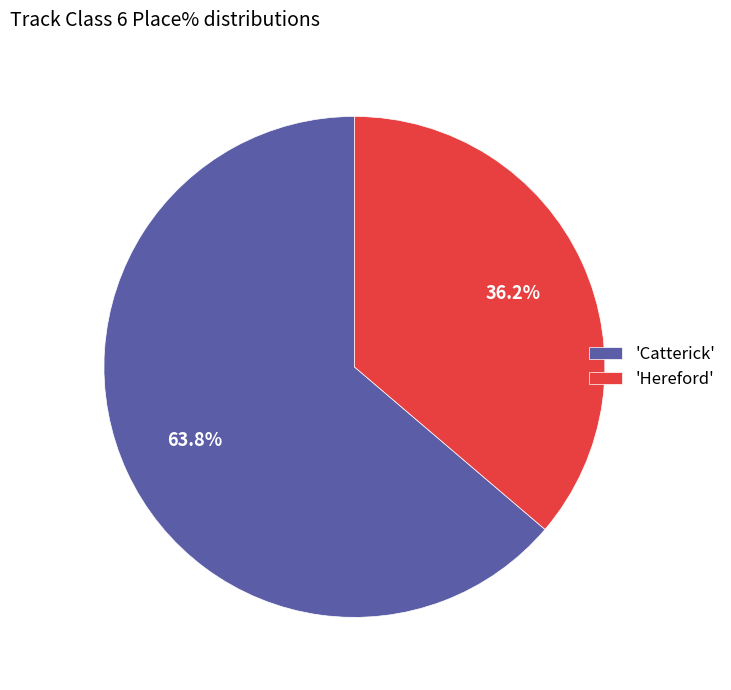

Is the sum of 'Hereford' and 'Catterick' greater than half?

Yes